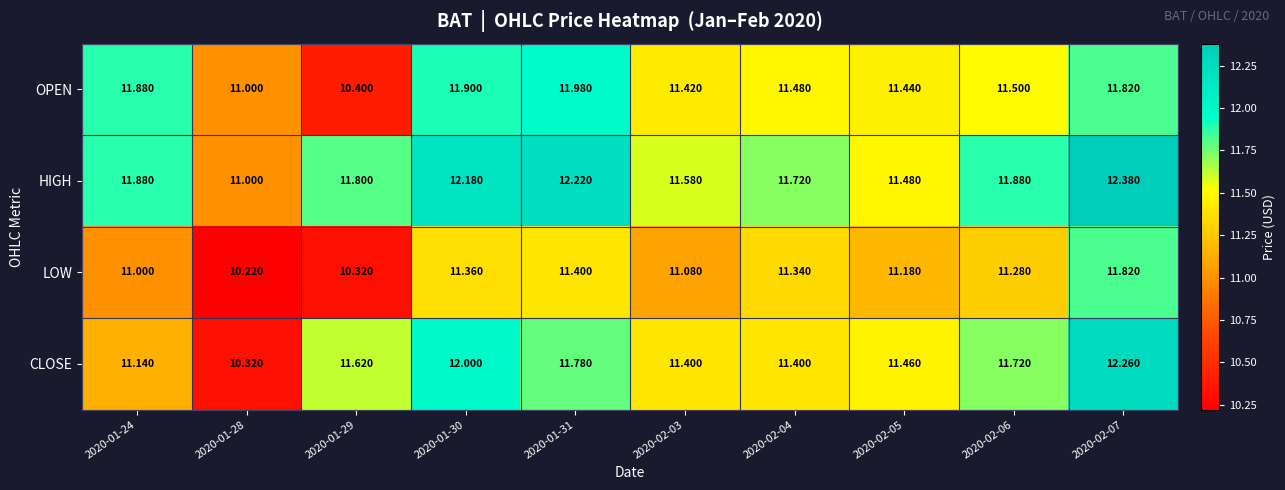

List the series in order of their peak value, lowest first.

LOW, OPEN, CLOSE, HIGH